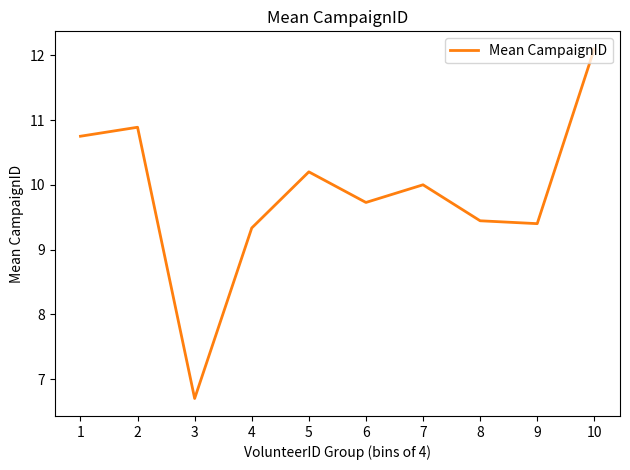

The chart shows a value of 4.4 at 10. True or false?

False